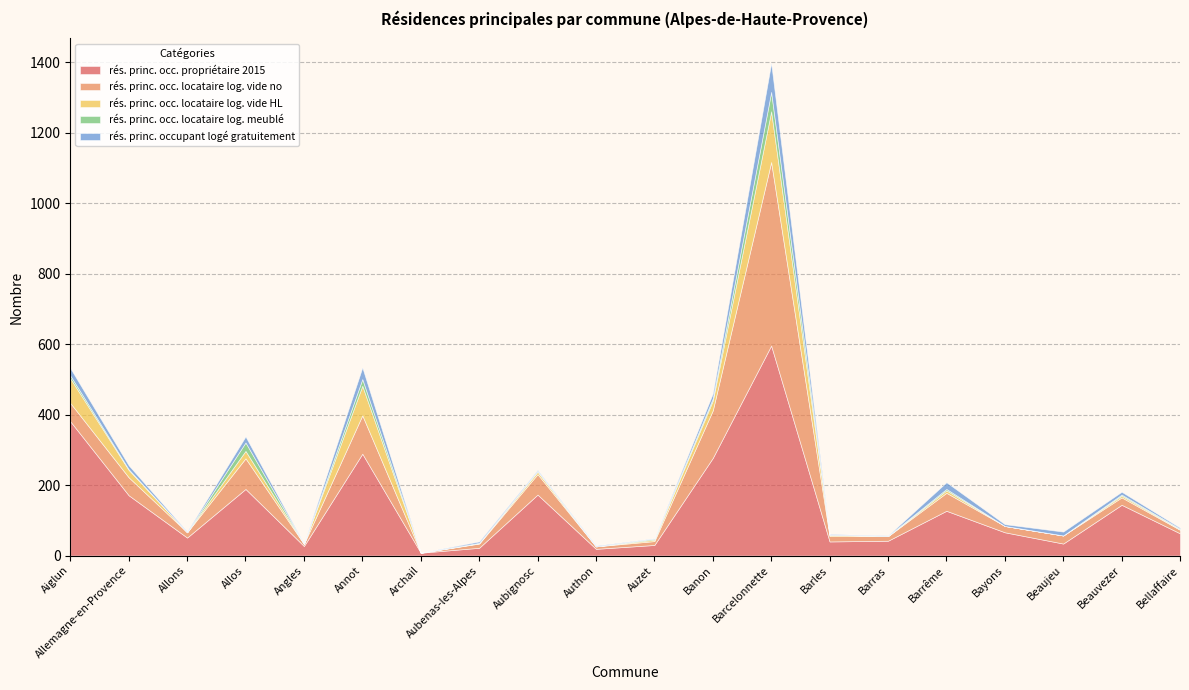

What is the value of the rés. princ. occ. propriétaire 2015 point at the 4th from the left?

189